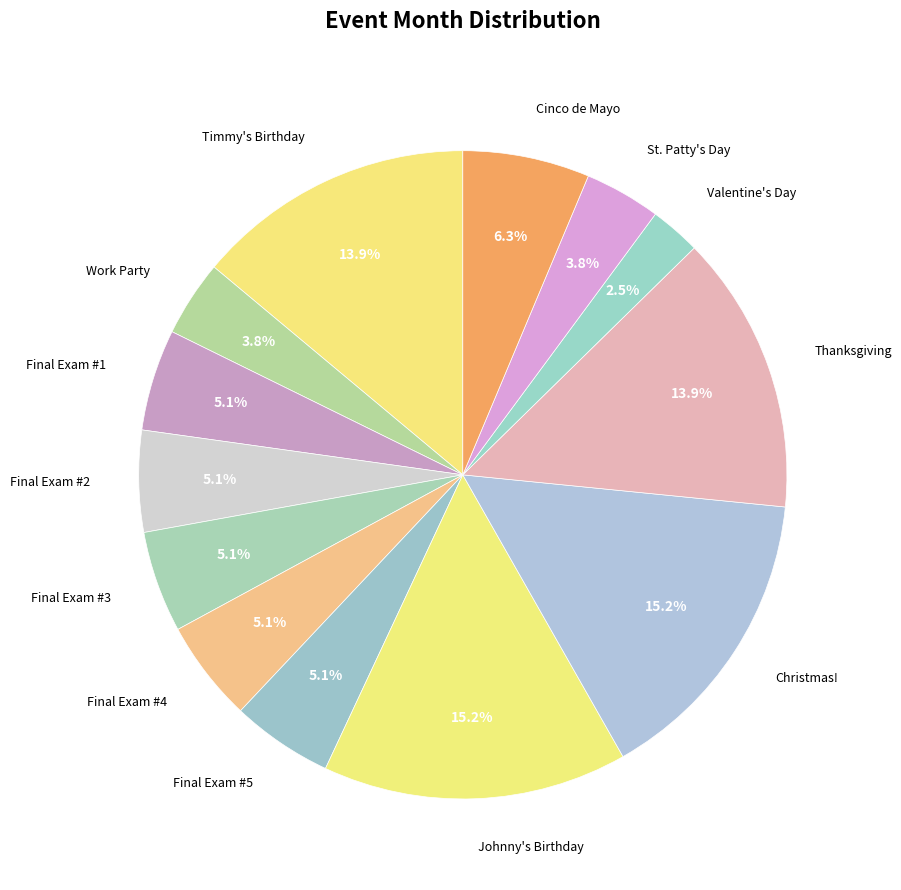

To the nearest percent, what percentage of the pie is Final Exam #1?

5%